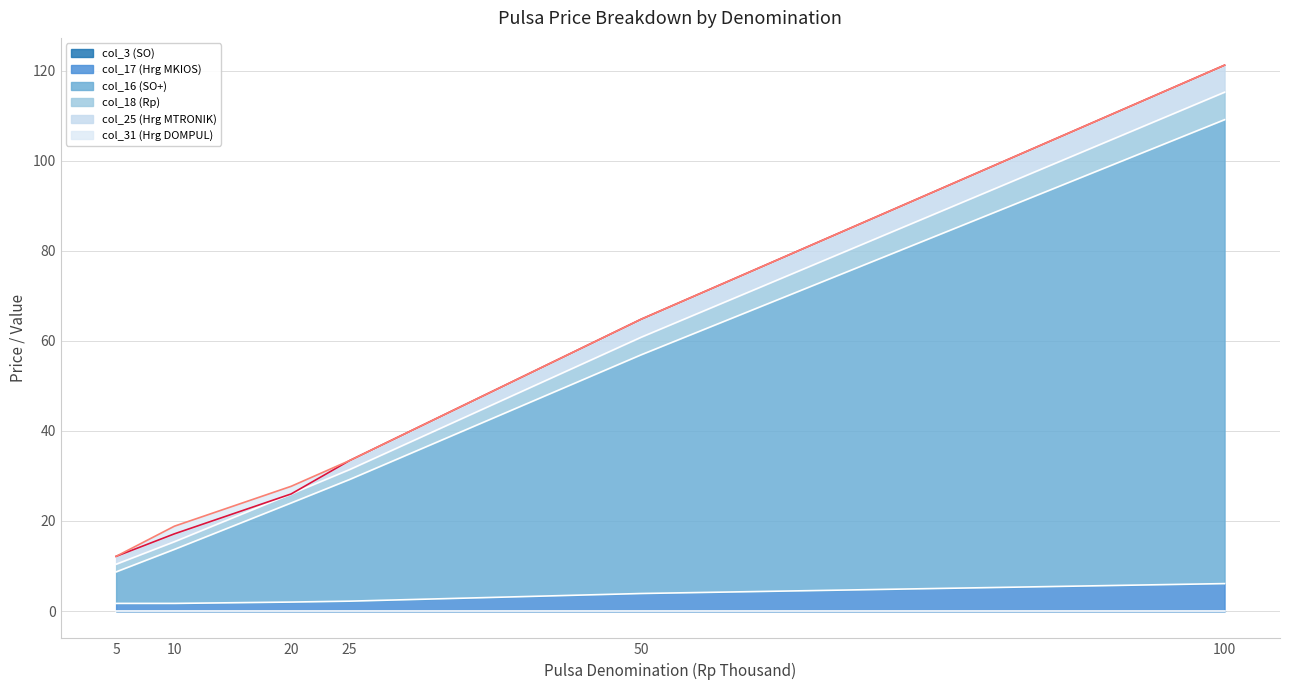

What is the spread (max minus min) of values at 25?

31.2